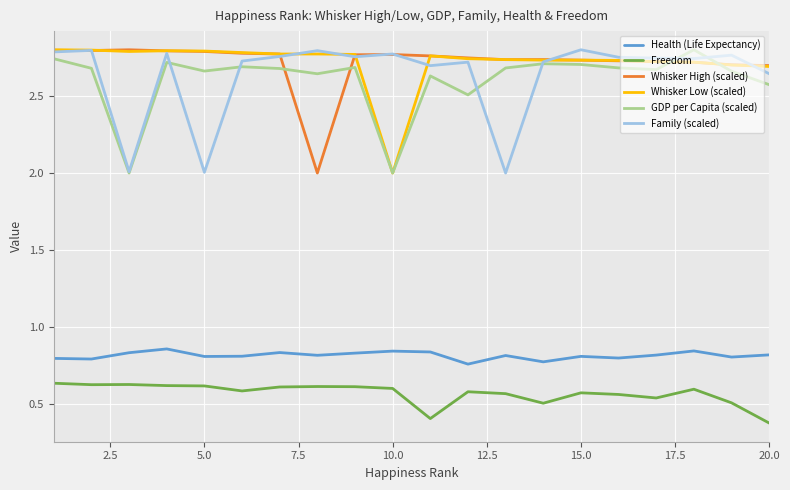

True or false: Family (scaled) and Health (Life Expectancy) intersect in this chart.

False